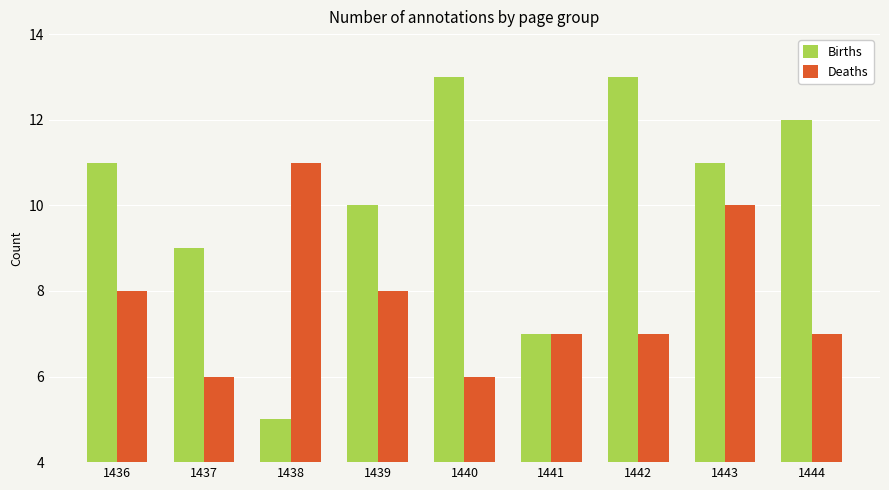

What is the difference between the Deaths values at 1442 and 1443?

3